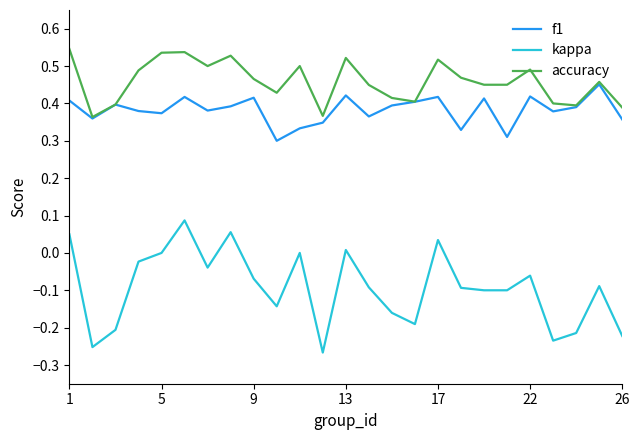

True or false: kappa and accuracy intersect in this chart.

False